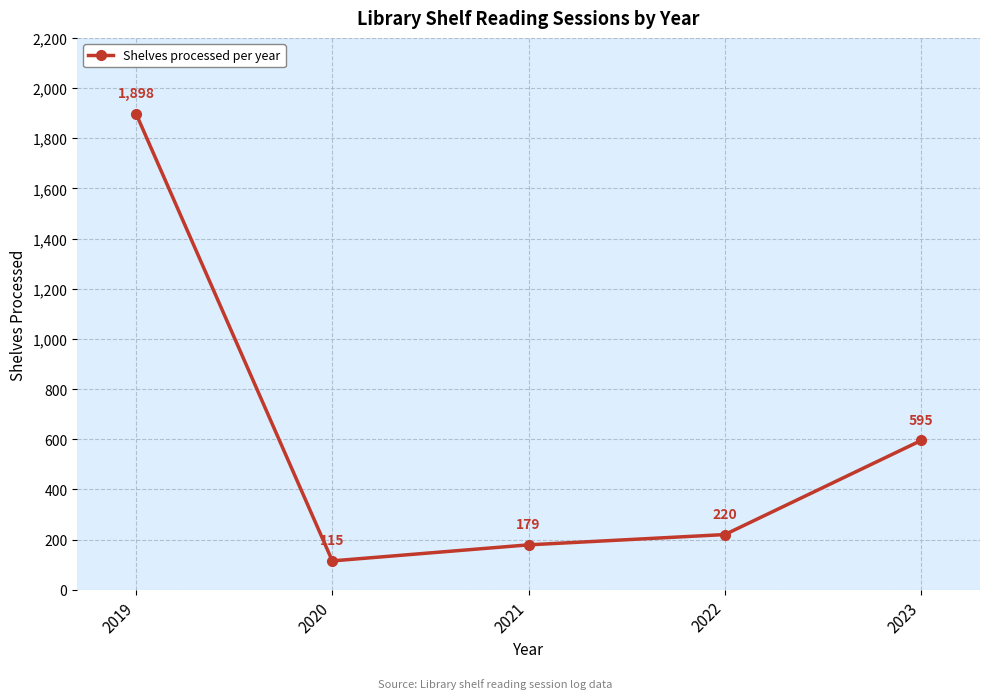

At which category does the chart reach its minimum across all series?

2020